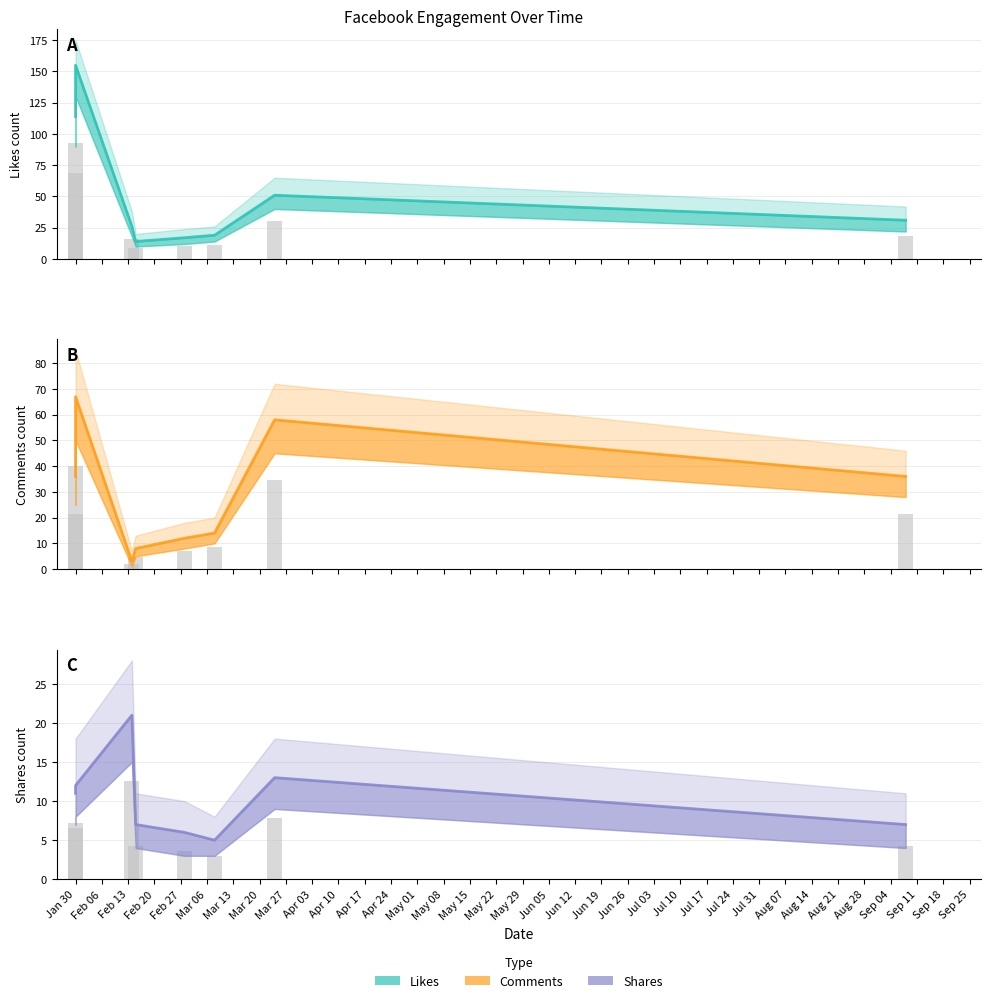

How many distinct data groups are displayed?

3